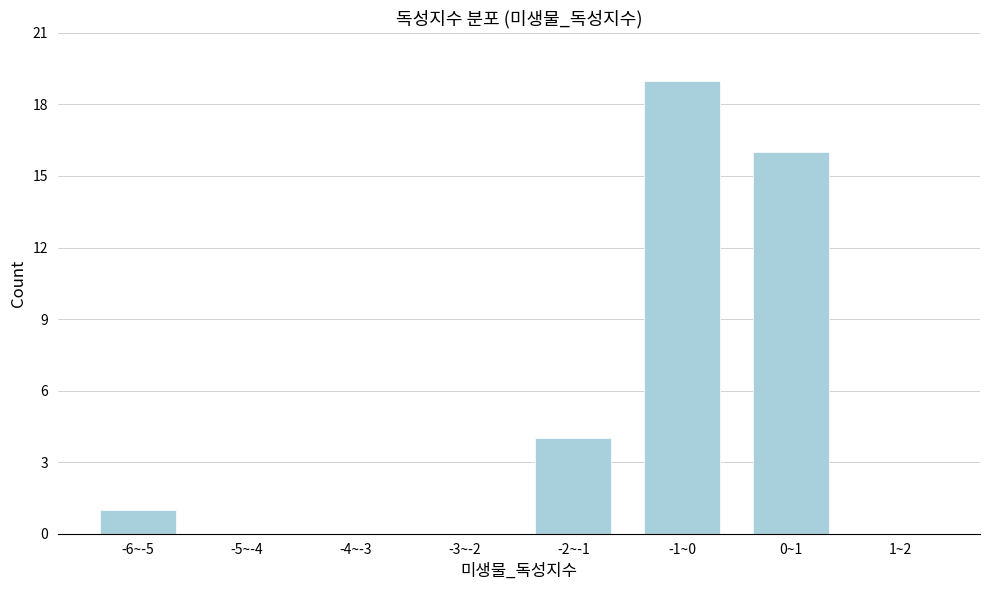

Reading right to left, list all the values displayed in this chart.

1~2=0	0~1=16	-1~0=19	-2~-1=4	-3~-2=0	-4~-3=0	-5~-4=0	-6~-5=1